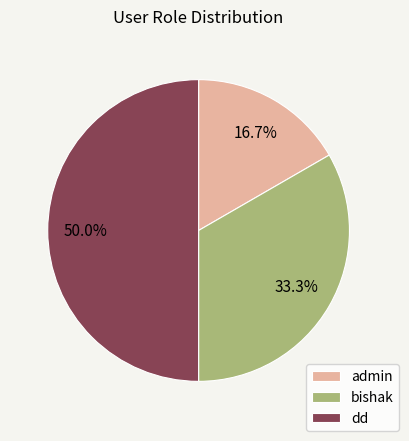

Does admin represent more than half of the total?

No